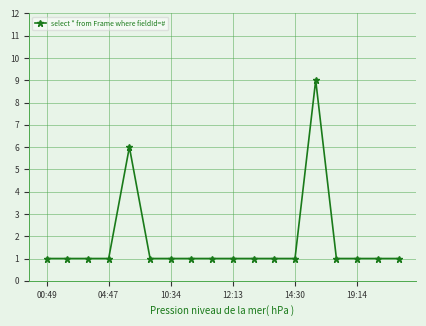

True or false: there are more than 0 points higher than both neighbors.

True